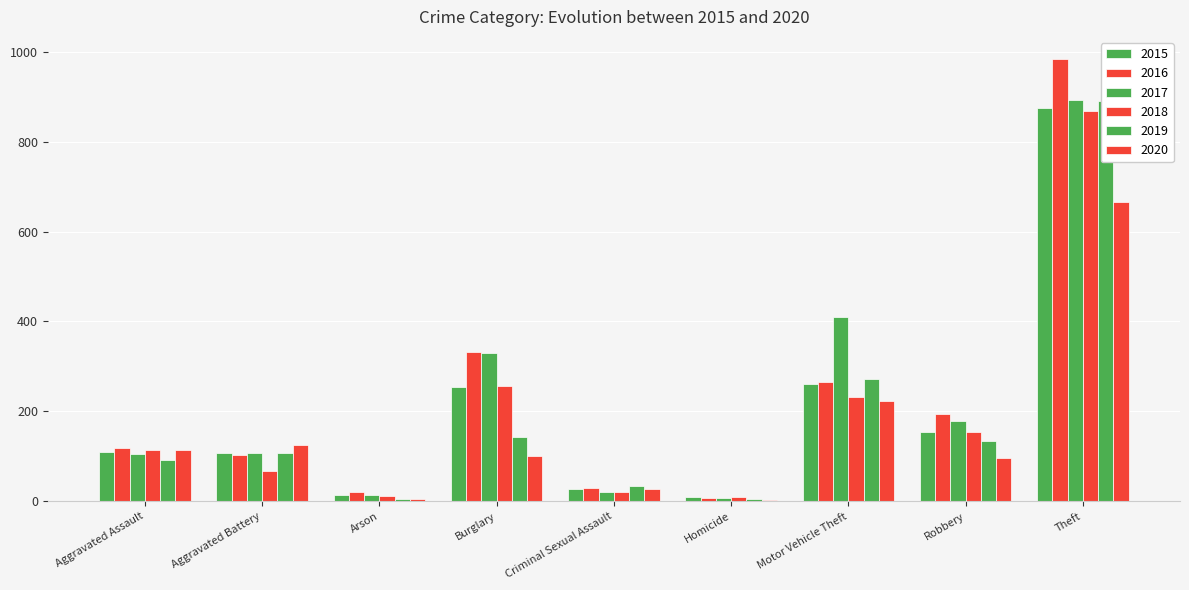

The 2019 series shows 365 at Motor Vehicle Theft. True or false?

False